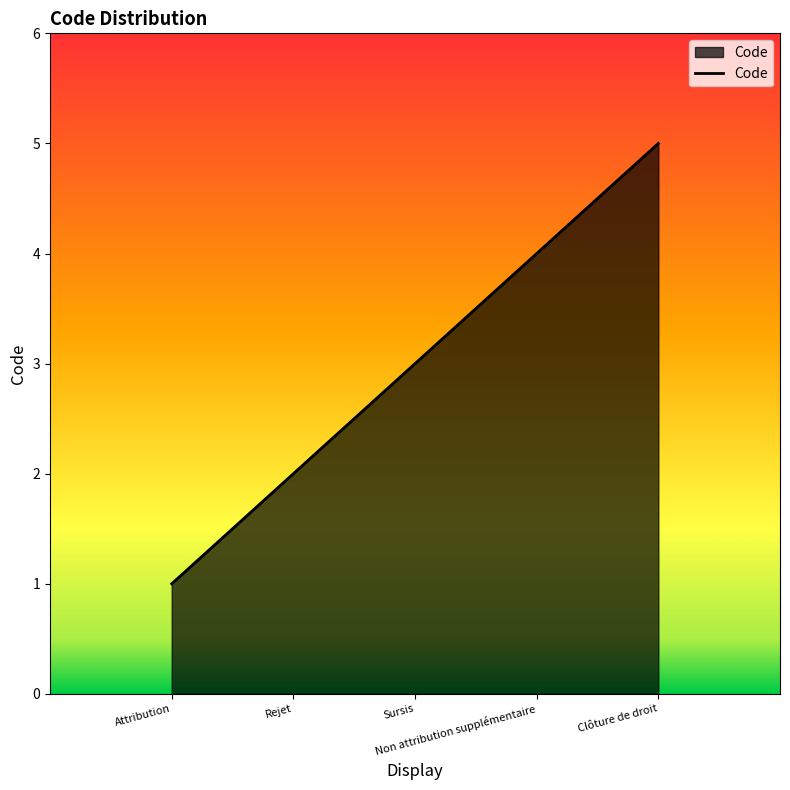

Reading left to right, transcribe all the data shown in this chart.

1	2	3	4	5